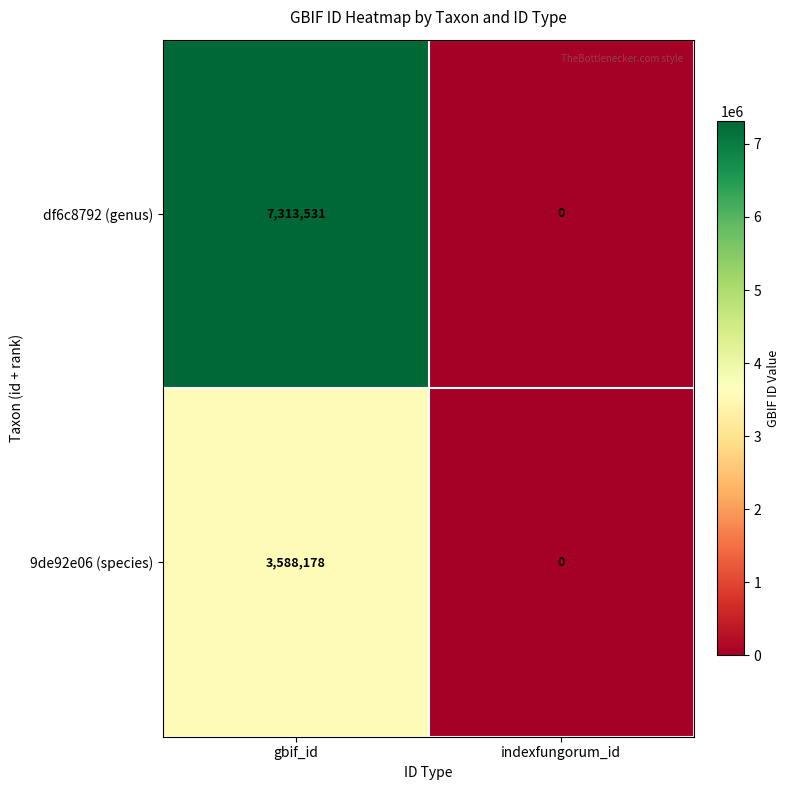

What is the difference between the highest and lowest values at gbif_id?

3725353